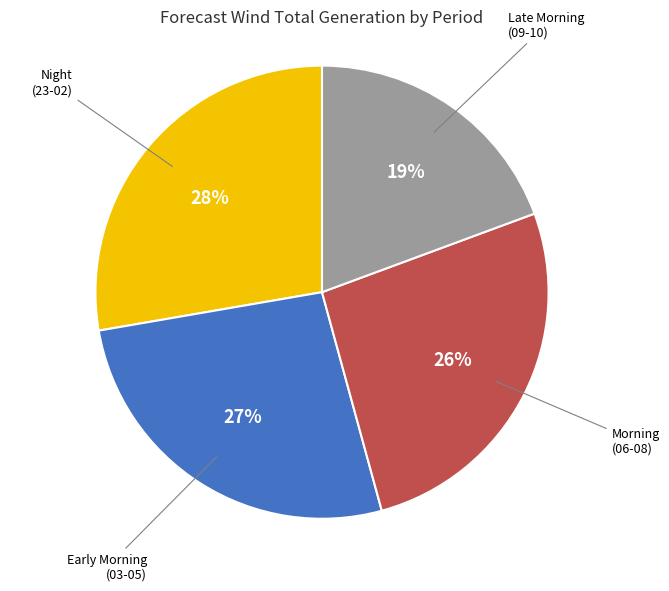

Is there any slice that represents more than half of the pie?

No